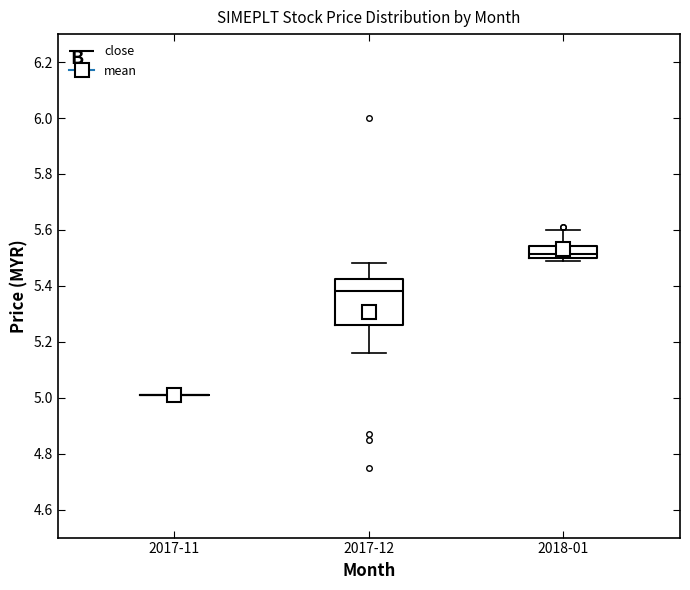

Where does the lower whisker of the box for 2017-12 end on the y-axis? The values are not printed on the chart, so give them approximately, as read against the axis.

5.16